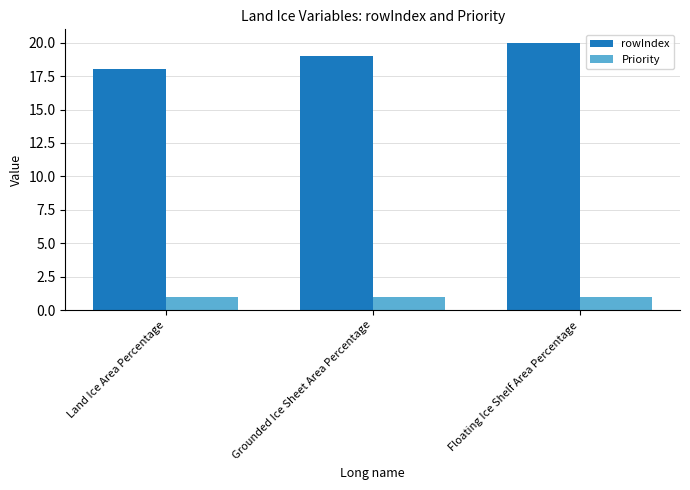

What is the difference between the rowIndex values at Land Ice Area Percentage and Floating Ice Shelf Area Percentage?

2